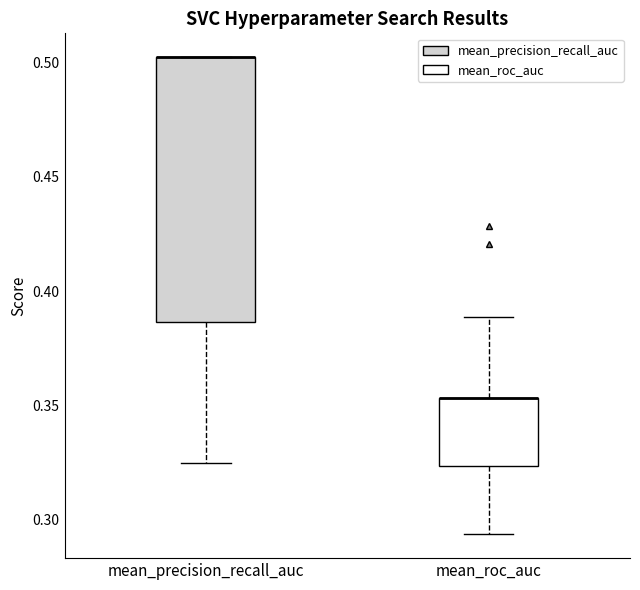

Where is the lower edge of the box for mean_precision_recall_auc on the y-axis? The values are not printed on the chart, so give them approximately, as read against the axis.

0.385